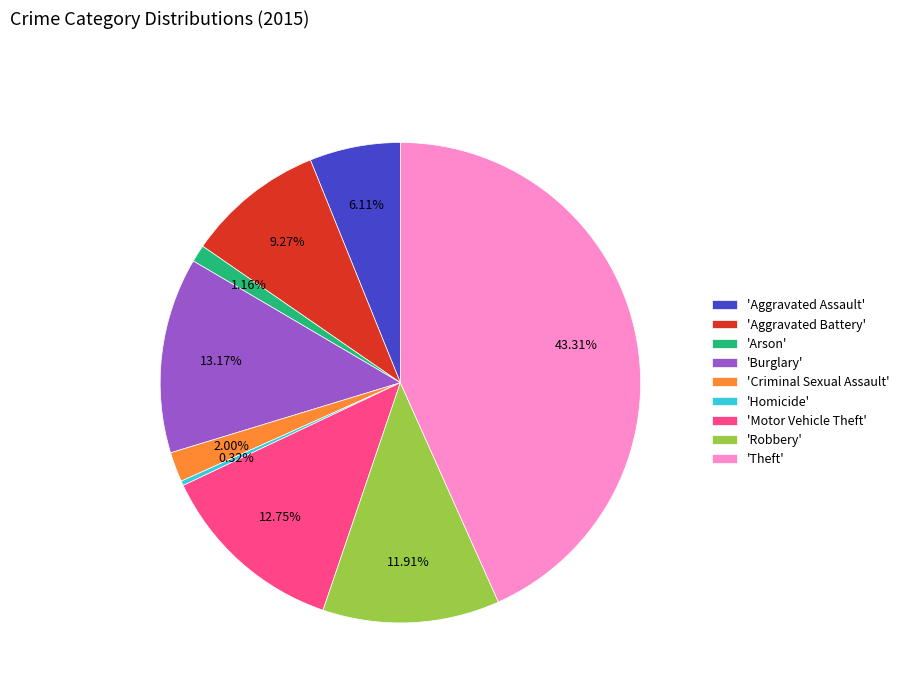

Is there any slice that represents more than half of the pie?

No